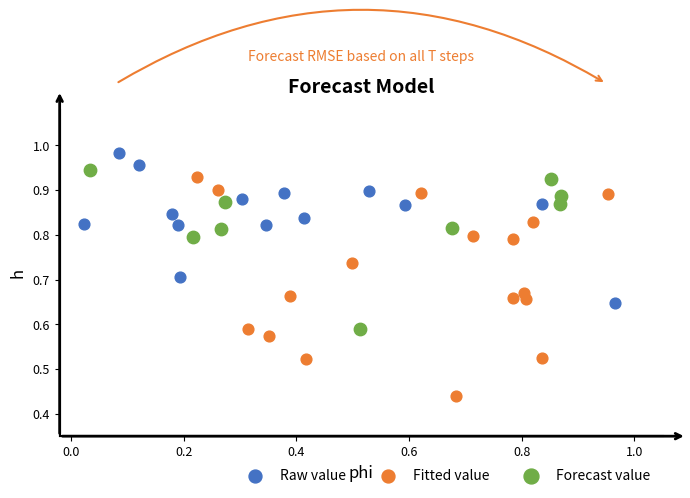

Which series contains the highest Y value?

Raw value